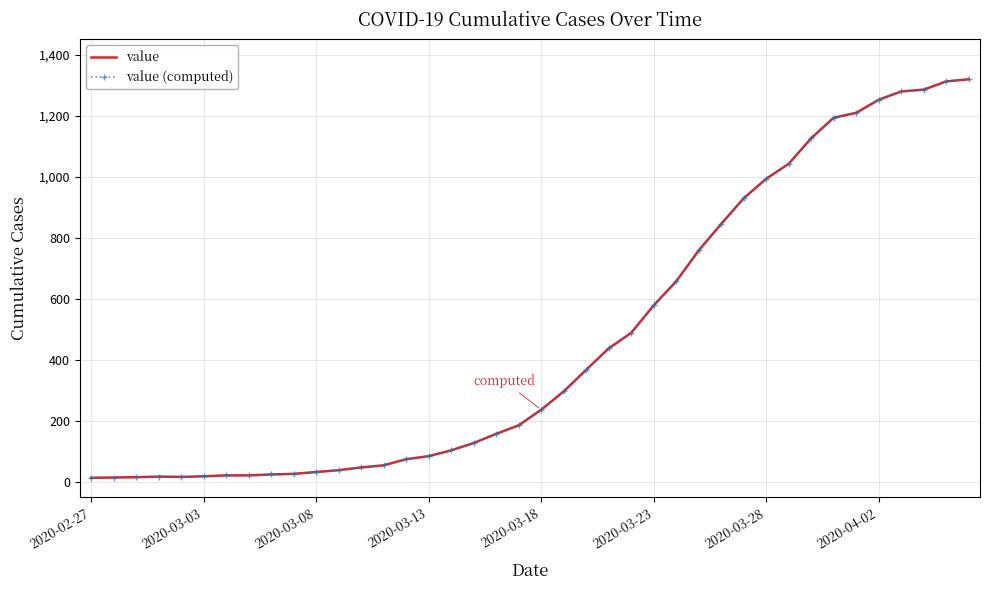

What is the value of the value (computed) point at the 32nd from the left?

1042